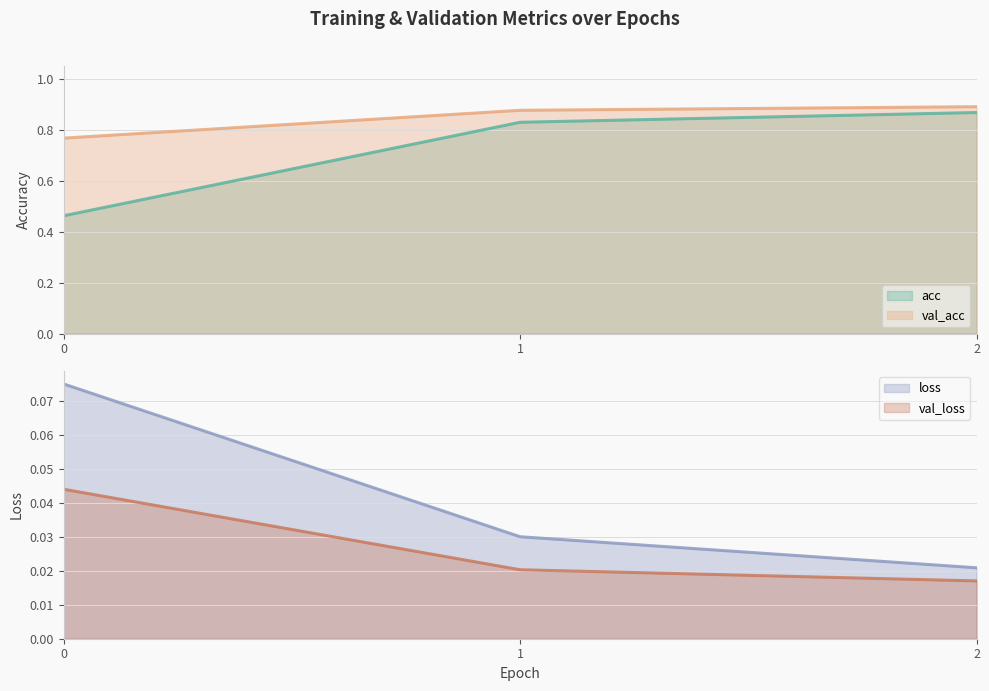

What is the spread (max minus min) of values at 1?

0.9